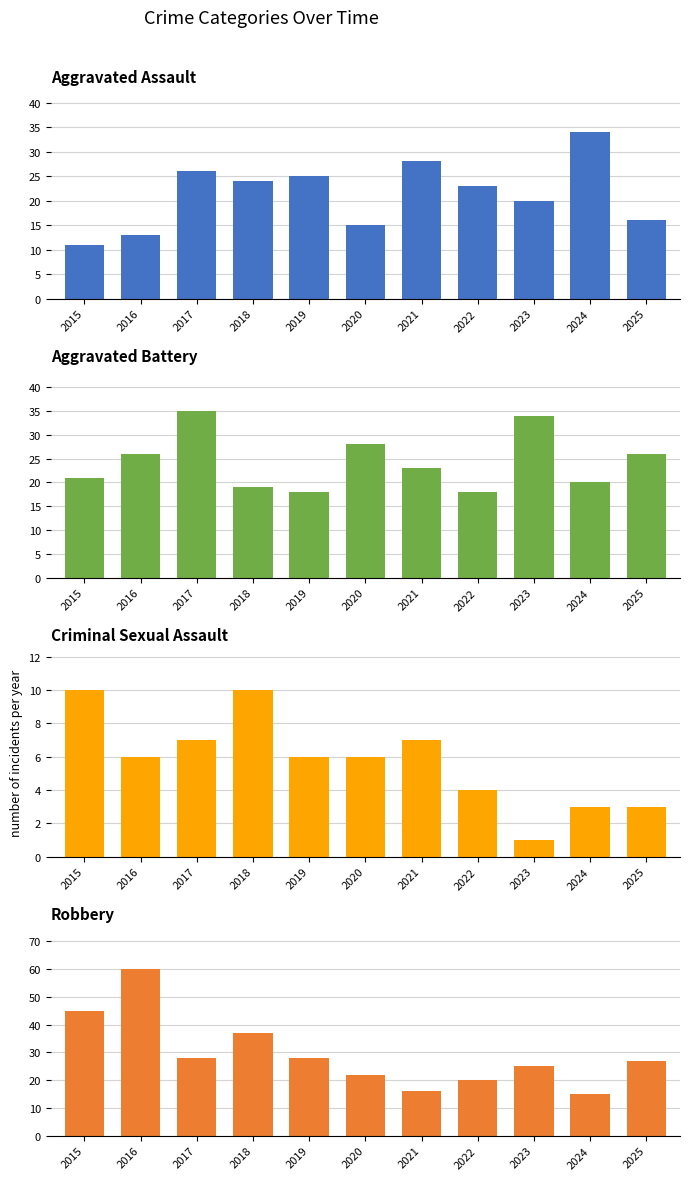

What is the sum of all Robbery values?

323